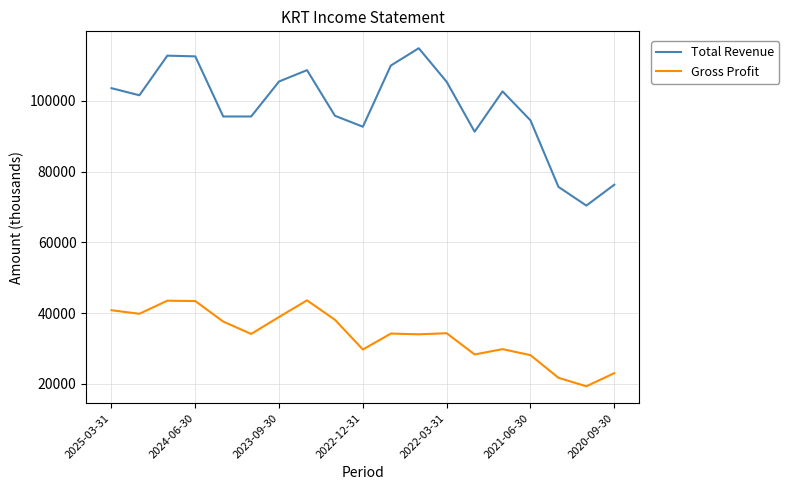

What is the maximum value shown in the chart?

114900